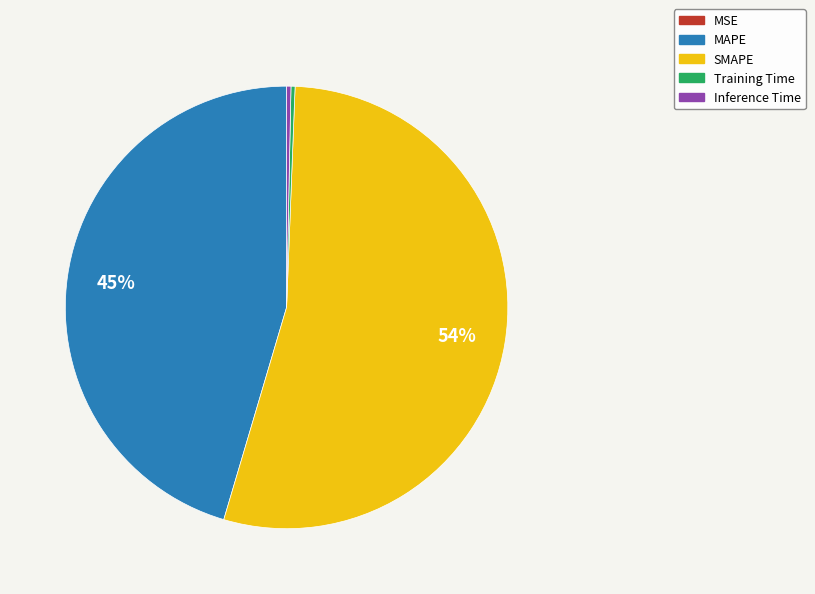

Which category accounts for the majority?

SMAPE